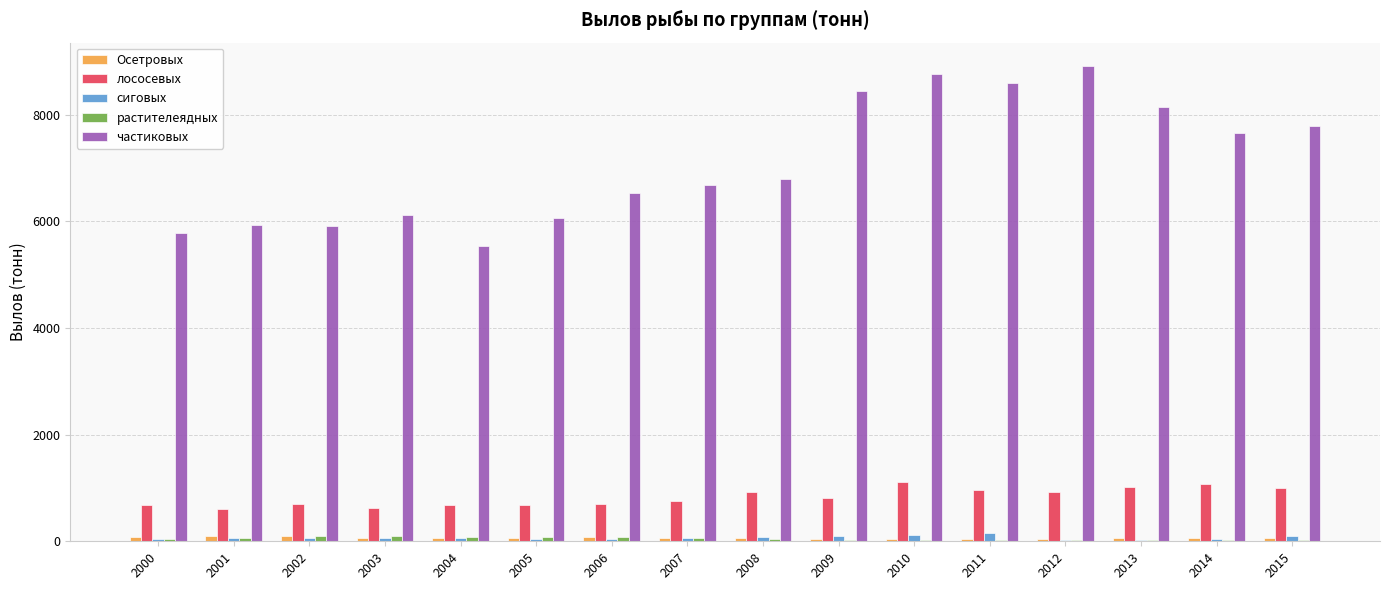

Are the bars horizontal?

No